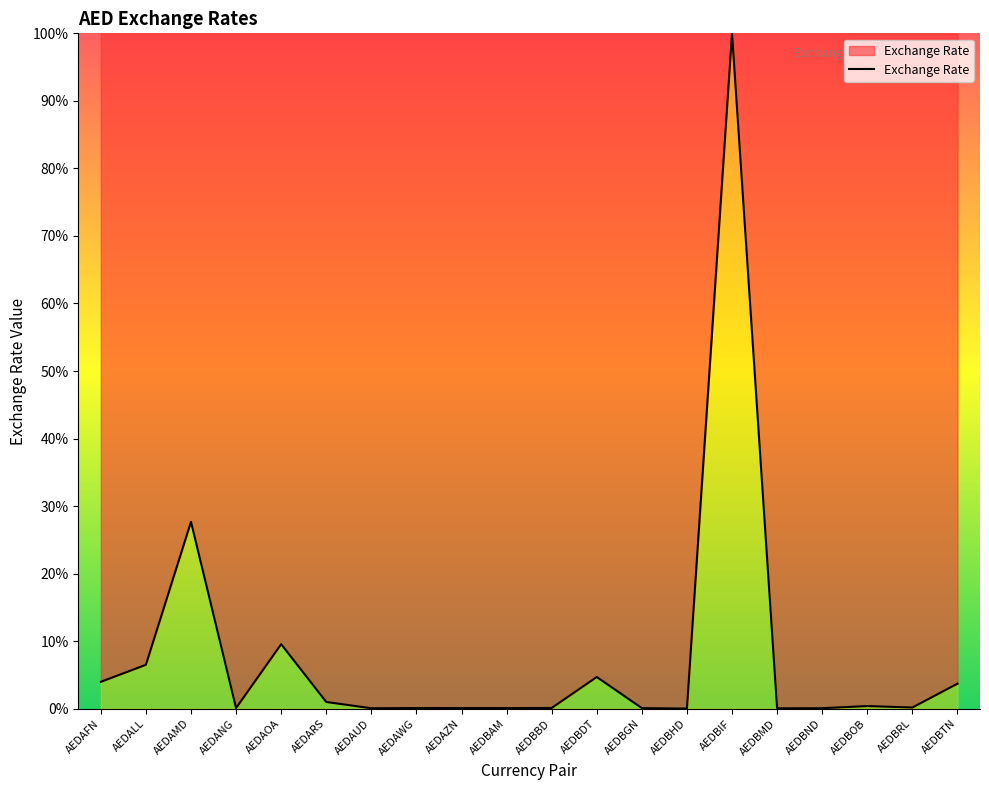

What is the maximum value shown in the chart?

100.0